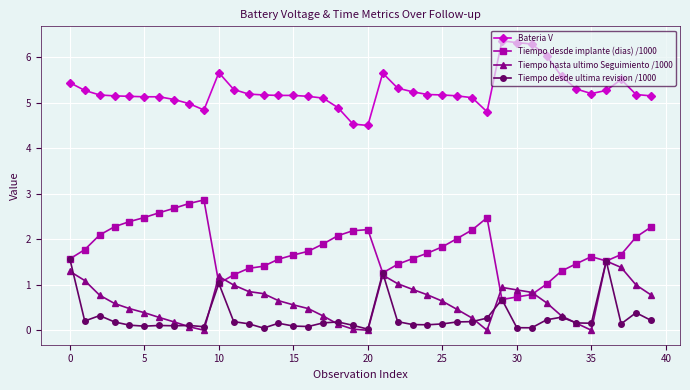

True or false: Bateria V and Tiempo desde ultima revision /1000 cross at least once.

False